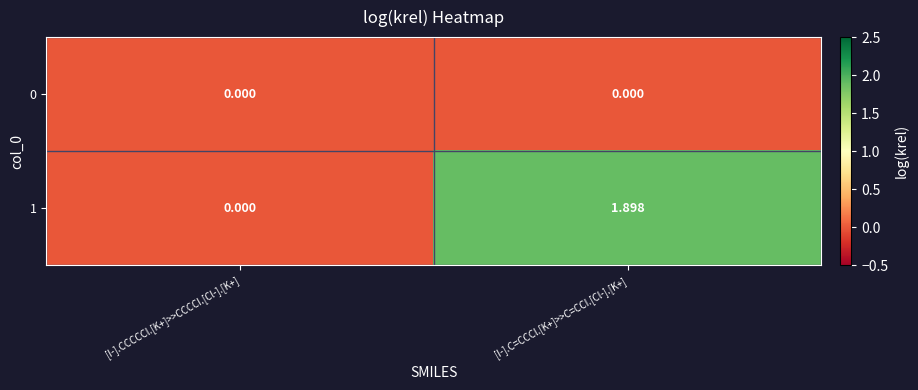

Which category has the highest value in the 1 series?

[I-].C=CCCl.[K+]>>C=CCI.[Cl-].[K+]